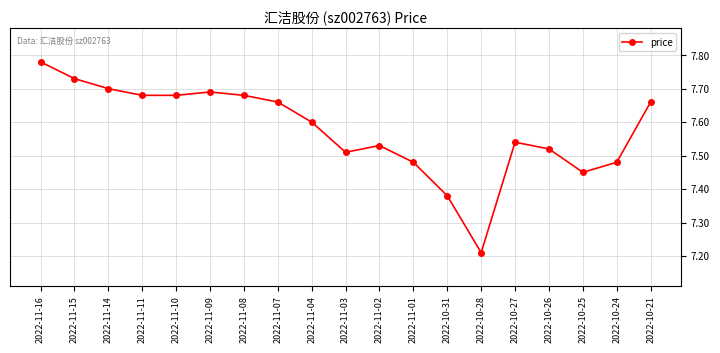

Where is the data nearest to the value 7?

2022-10-28